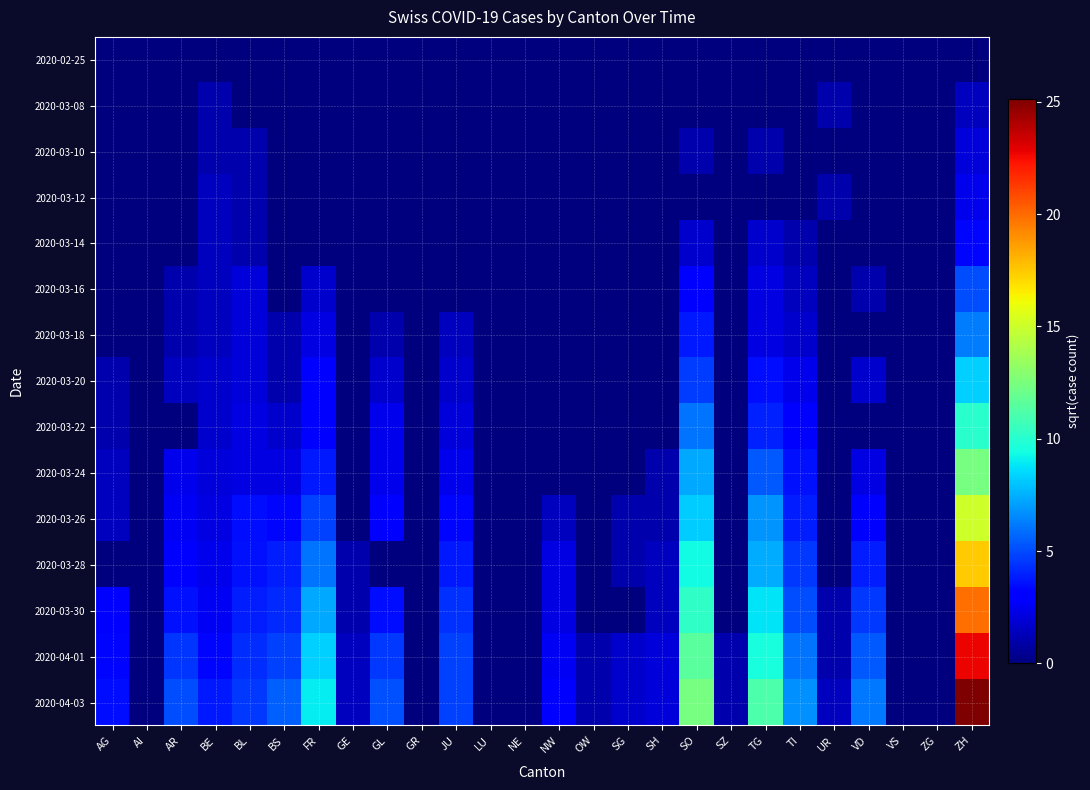

Reading right to left, extract all data points from this chart.

2020-02-25: ZH=0.0	ZG=0.0	VS=0.0	VD=0.0	UR=0.0	TI=0.0	TG=0.0	SZ=0.0	SO=0.0	SH=0.0	SG=0.0	OW=0.0	NW=0.0	NE=0.0	LU=0.0	JU=0.0	GR=0.0	GL=0.0	GE=0.0	FR=0.0	BS=0.0	BL=0.0	BE=0.0	AR=0.0	AI=0.0	AG=0.0
2020-03-08: ZH=1.4	ZG=0.0	VS=0.0	VD=0.0	UR=1.0	TI=0.0	TG=0.0	SZ=0.0	SO=0.0	SH=0.0	SG=0.0	OW=0.0	NW=0.0	NE=0.0	LU=0.0	JU=0.0	GR=0.0	GL=0.0	GE=0.0	FR=0.0	BS=0.0	BL=0.0	BE=1.0	AR=0.0	AI=0.0	AG=0.0
2020-03-10: ZH=2.0	ZG=0.0	VS=0.0	VD=0.0	UR=0.0	TI=0.0	TG=1.0	SZ=0.0	SO=1.0	SH=0.0	SG=0.0	OW=0.0	NW=0.0	NE=0.0	LU=0.0	JU=0.0	GR=0.0	GL=0.0	GE=0.0	FR=0.0	BS=0.0	BL=1.0	BE=1.0	AR=0.0	AI=0.0	AG=0.0
2020-03-12: ZH=2.4	ZG=0.0	VS=0.0	VD=0.0	UR=1.0	TI=0.0	TG=0.0	SZ=0.0	SO=0.0	SH=0.0	SG=0.0	OW=0.0	NW=0.0	NE=0.0	LU=0.0	JU=0.0	GR=0.0	GL=0.0	GE=0.0	FR=0.0	BS=0.0	BL=1.0	BE=1.4	AR=0.0	AI=0.0	AG=0.0
2020-03-14: ZH=3.3	ZG=0.0	VS=0.0	VD=0.0	UR=0.0	TI=1.0	TG=1.7	SZ=0.0	SO=1.7	SH=0.0	SG=0.0	OW=0.0	NW=0.0	NE=0.0	LU=0.0	JU=0.0	GR=0.0	GL=0.0	GE=0.0	FR=0.0	BS=0.0	BL=1.0	BE=1.4	AR=0.0	AI=0.0	AG=0.0
2020-03-16: ZH=5.1	ZG=0.0	VS=0.0	VD=1.0	UR=0.0	TI=1.4	TG=2.2	SZ=0.0	SO=2.8	SH=0.0	SG=0.0	OW=0.0	NW=0.0	NE=0.0	LU=0.0	JU=0.0	GR=0.0	GL=0.0	GE=0.0	FR=1.7	BS=0.0	BL=2.0	BE=1.4	AR=1.0	AI=0.0	AG=0.0
2020-03-18: ZH=6.2	ZG=0.0	VS=0.0	VD=0.0	UR=0.0	TI=1.7	TG=2.2	SZ=0.0	SO=3.7	SH=0.0	SG=0.0	OW=0.0	NW=0.0	NE=0.0	LU=0.0	JU=1.4	GR=0.0	GL=1.0	GE=0.0	FR=2.2	BS=1.0	BL=2.0	BE=1.4	AR=1.0	AI=0.0	AG=0.0
2020-03-20: ZH=8.2	ZG=0.0	VS=0.0	VD=1.7	UR=0.0	TI=2.4	TG=3.5	SZ=0.0	SO=4.7	SH=0.0	SG=0.0	OW=0.0	NW=0.0	NE=0.0	LU=0.0	JU=1.7	GR=0.0	GL=1.7	GE=0.0	FR=2.8	BS=1.0	BL=2.0	BE=1.7	AR=1.4	AI=0.0	AG=1.0
2020-03-22: ZH=10.1	ZG=0.0	VS=0.0	VD=0.0	UR=0.0	TI=3.2	TG=4.0	SZ=0.0	SO=6.1	SH=0.0	SG=0.0	OW=0.0	NW=0.0	NE=0.0	LU=0.0	JU=2.0	GR=0.0	GL=2.4	GE=0.0	FR=3.0	BS=1.7	BL=2.2	BE=1.7	AR=0.0	AI=0.0	AG=1.0
2020-03-24: ZH=12.4	ZG=0.0	VS=0.0	VD=2.2	UR=0.0	TI=3.6	TG=5.4	SZ=0.0	SO=7.3	SH=1.0	SG=0.0	OW=0.0	NW=0.0	NE=0.0	LU=0.0	JU=2.4	GR=0.0	GL=2.4	GE=0.0	FR=3.7	BS=2.2	BL=2.2	BE=2.0	AR=2.4	AI=0.0	AG=1.4
2020-03-26: ZH=15.1	ZG=0.0	VS=0.0	VD=3.0	UR=0.0	TI=3.9	TG=6.9	SZ=0.0	SO=8.2	SH=1.0	SG=1.0	OW=0.0	NW=1.4	NE=0.0	LU=0.0	JU=3.3	GR=0.0	GL=3.0	GE=0.0	FR=4.8	BS=3.3	BL=3.5	BE=2.2	AR=2.6	AI=0.0	AG=1.4
2020-03-28: ZH=17.4	ZG=0.0	VS=0.0	VD=3.9	UR=0.0	TI=4.6	TG=7.4	SZ=0.0	SO=9.3	SH=1.4	SG=1.0	OW=0.0	NW=2.2	NE=0.0	LU=0.0	JU=3.7	GR=0.0	GL=0.0	GE=1.0	FR=6.1	BS=3.9	BL=3.6	BE=2.4	AR=3.0	AI=0.0	AG=0.0
2020-03-30: ZH=19.8	ZG=0.0	VS=0.0	VD=4.6	UR=1.0	TI=5.1	TG=8.8	SZ=0.0	SO=10.2	SH=1.4	SG=0.0	OW=0.0	NW=2.2	NE=0.0	LU=0.0	JU=4.4	GR=0.0	GL=3.5	GE=1.0	FR=7.3	BS=4.1	BL=3.9	BE=2.6	AR=3.6	AI=0.0	AG=2.8
2020-04-01: ZH=22.8	ZG=0.0	VS=0.0	VD=5.4	UR=1.0	TI=6.1	TG=9.6	SZ=1.0	SO=11.5	SH=2.0	SG=1.7	OW=1.0	NW=2.6	NE=0.0	LU=0.0	JU=4.8	GR=0.0	GL=4.6	GE=1.4	FR=8.2	BS=4.8	BL=4.2	BE=3.3	AR=4.5	AI=0.0	AG=3.3
2020-04-03: ZH=25.1	ZG=0.0	VS=0.0	VD=6.2	UR=1.4	TI=6.7	TG=11.1	SZ=1.0	SO=12.4	SH=2.0	SG=1.7	OW=1.0	NW=2.8	NE=0.0	LU=0.0	JU=4.8	GR=0.0	GL=5.2	GE=1.4	FR=8.9	BS=5.6	BL=4.6	BE=3.7	AR=5.1	AI=0.0	AG=3.5